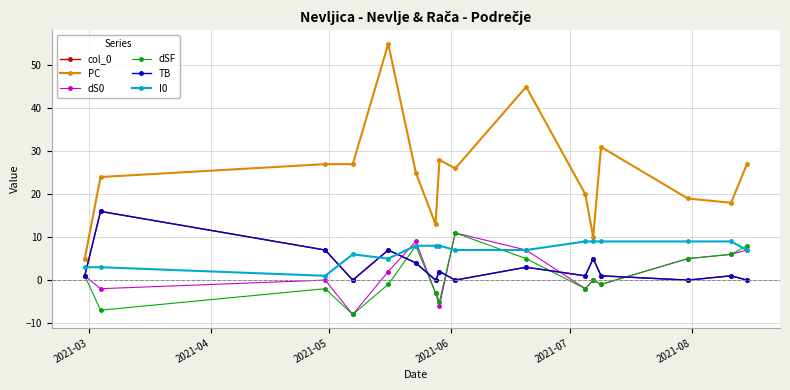

Is this an area chart (filled region under the line)?

No